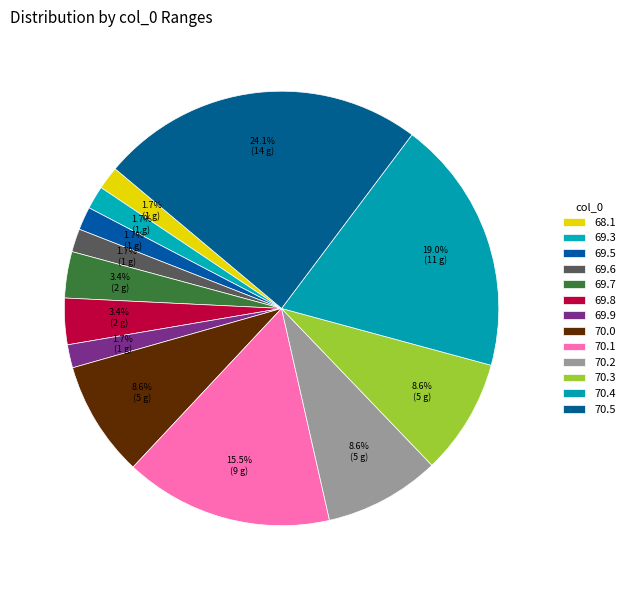

How many slices are in this pie chart?

13